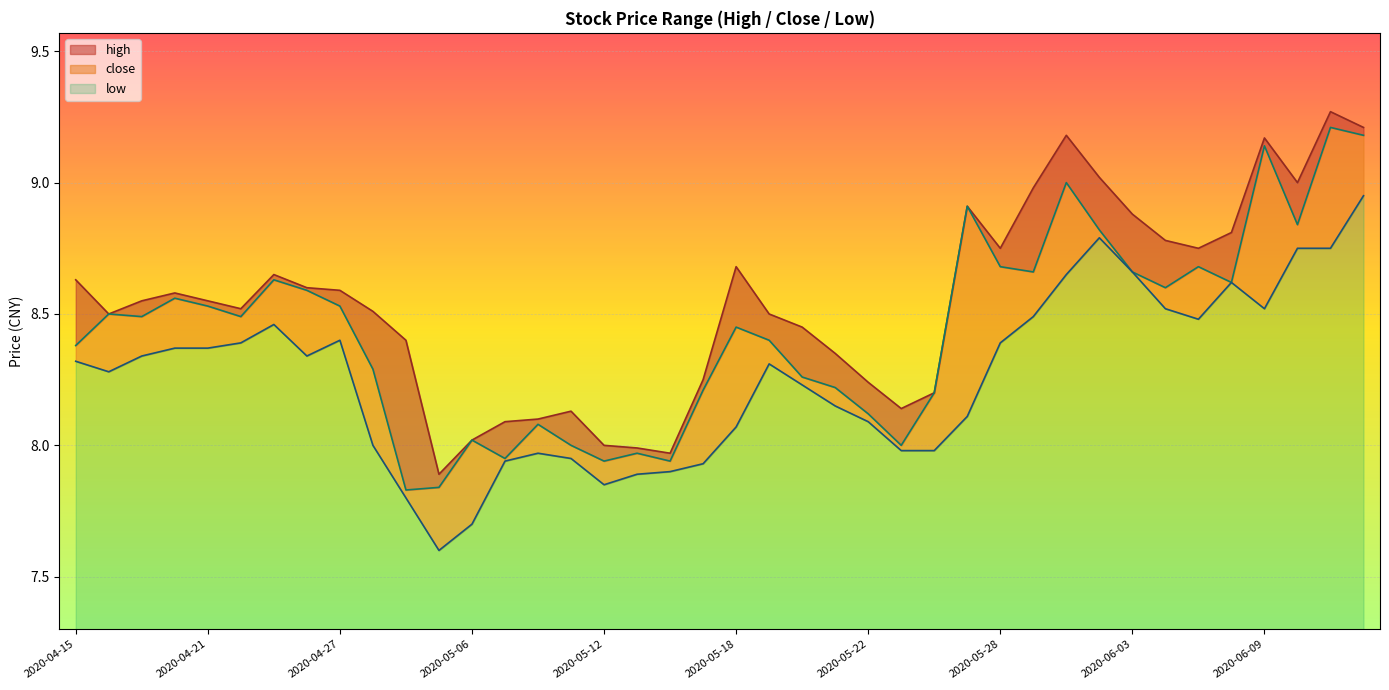

Reading left to right, extract all data points from this chart.

high: 2020-04-15=8.6	2020-04-16=8.5	2020-04-17=8.6	2020-04-20=8.6	2020-04-21=8.6	2020-04-22=8.5	2020-04-23=8.7	2020-04-24=8.6	2020-04-27=8.6	2020-04-28=8.5	2020-04-29=8.4	2020-04-30=7.9	2020-05-06=8.0	2020-05-07=8.1	2020-05-08=8.1	2020-05-11=8.1	2020-05-12=8.0	2020-05-13=8.0	2020-05-14=8.0	2020-05-15=8.2	2020-05-18=8.7	2020-05-19=8.5	2020-05-20=8.4	2020-05-21=8.3	2020-05-22=8.2	2020-05-25=8.1	2020-05-26=8.2	2020-05-27=8.9	2020-05-28=8.8	2020-05-29=9.0	2020-06-01=9.2	2020-06-02=9.0	2020-06-03=8.9	2020-06-04=8.8	2020-06-05=8.8	2020-06-08=8.8	2020-06-09=9.2	2020-06-10=9.0	2020-06-11=9.3	2020-06-12=9.2
close: 2020-04-15=8.4	2020-04-16=8.5	2020-04-17=8.5	2020-04-20=8.6	2020-04-21=8.5	2020-04-22=8.5	2020-04-23=8.6	2020-04-24=8.6	2020-04-27=8.5	2020-04-28=8.3	2020-04-29=7.8	2020-04-30=7.8	2020-05-06=8.0	2020-05-07=8.0	2020-05-08=8.1	2020-05-11=8.0	2020-05-12=7.9	2020-05-13=8.0	2020-05-14=7.9	2020-05-15=8.2	2020-05-18=8.4	2020-05-19=8.4	2020-05-20=8.3	2020-05-21=8.2	2020-05-22=8.1	2020-05-25=8.0	2020-05-26=8.2	2020-05-27=8.9	2020-05-28=8.7	2020-05-29=8.7	2020-06-01=9.0	2020-06-02=8.8	2020-06-03=8.7	2020-06-04=8.6	2020-06-05=8.7	2020-06-08=8.6	2020-06-09=9.1	2020-06-10=8.8	2020-06-11=9.2	2020-06-12=9.2
low: 2020-04-15=8.3	2020-04-16=8.3	2020-04-17=8.3	2020-04-20=8.4	2020-04-21=8.4	2020-04-22=8.4	2020-04-23=8.5	2020-04-24=8.3	2020-04-27=8.4	2020-04-28=8.0	2020-04-29=7.8	2020-04-30=7.6	2020-05-06=7.7	2020-05-07=7.9	2020-05-08=8.0	2020-05-11=8.0	2020-05-12=7.8	2020-05-13=7.9	2020-05-14=7.9	2020-05-15=7.9	2020-05-18=8.1	2020-05-19=8.3	2020-05-20=8.2	2020-05-21=8.2	2020-05-22=8.1	2020-05-25=8.0	2020-05-26=8.0	2020-05-27=8.1	2020-05-28=8.4	2020-05-29=8.5	2020-06-01=8.7	2020-06-02=8.8	2020-06-03=8.7	2020-06-04=8.5	2020-06-05=8.5	2020-06-08=8.6	2020-06-09=8.5	2020-06-10=8.8	2020-06-11=8.8	2020-06-12=8.9